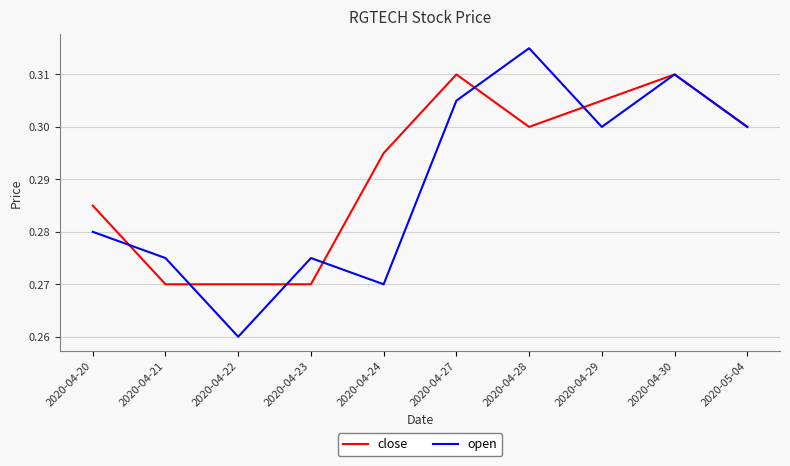

Which series has the largest total across all categories?

close